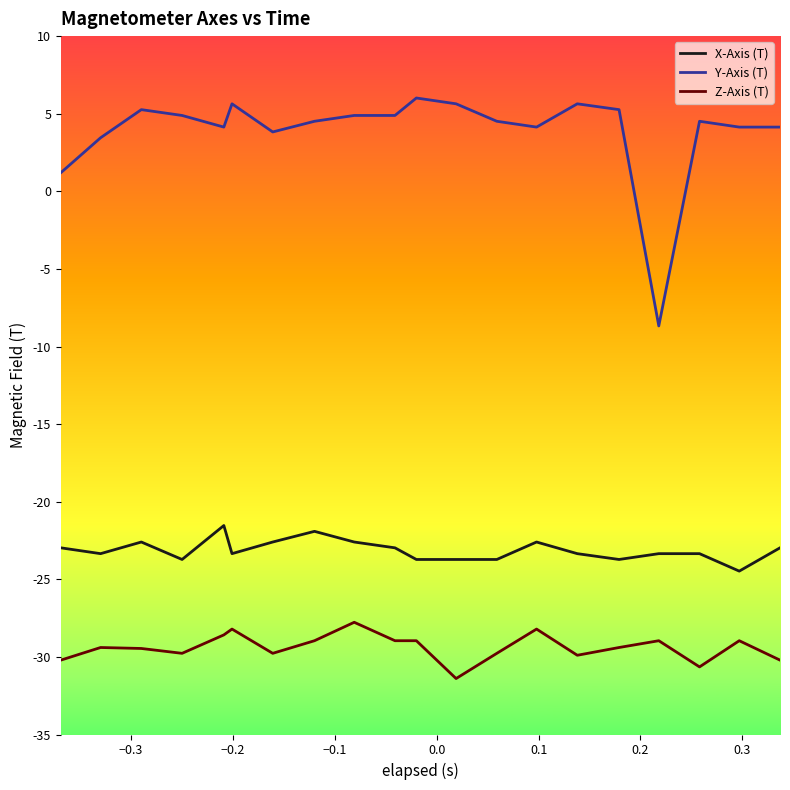

Does the chart display data point markers on the line(s)?

No